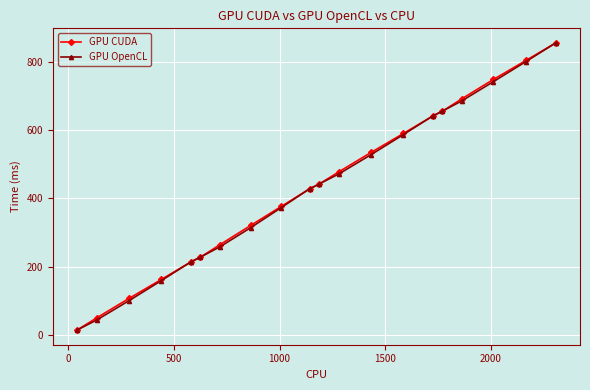

Reading left to right, what are all the values shown in this chart?

GPU CUDA: 13.1	49.9	106.7	162.4	214.2	227.2	264.0	320.8	376.4	428.2	441.2	478.0	534.8	590.5	642.4	655.4	692.1	748.9	804.7	856.5
GPU OpenCL: 13.3	43.6	100.1	159.0	214.2	227.5	257.8	314.2	373.1	428.2	441.5	471.8	528.3	587.2	642.4	655.7	686.0	742.4	801.4	856.6